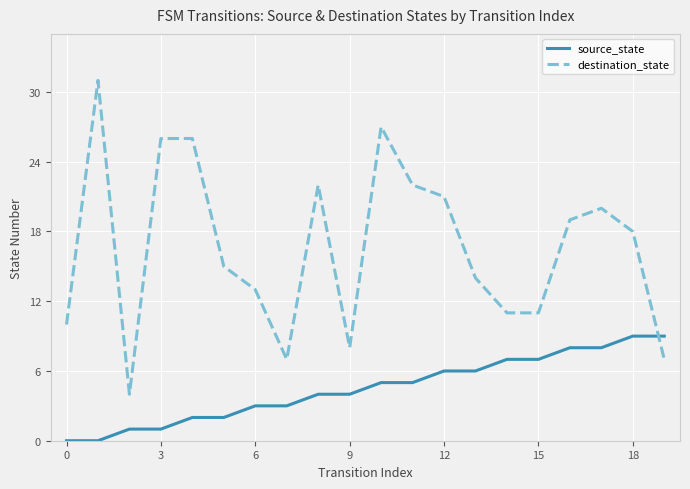

Which series has the largest total across all categories?

destination_state